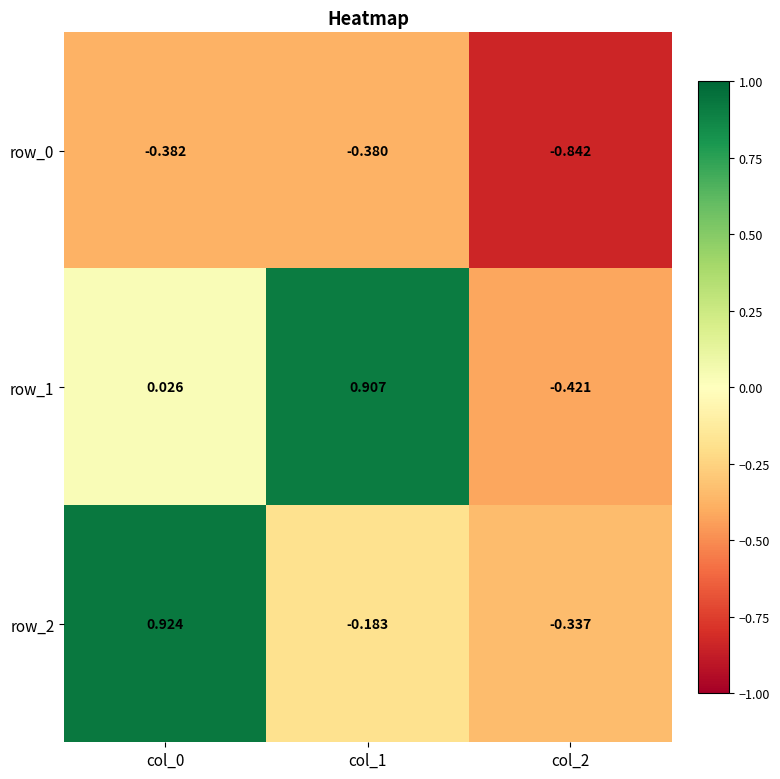

Is the value of row_1 at col_0 greater than the value of row_0 at col_1?

Yes